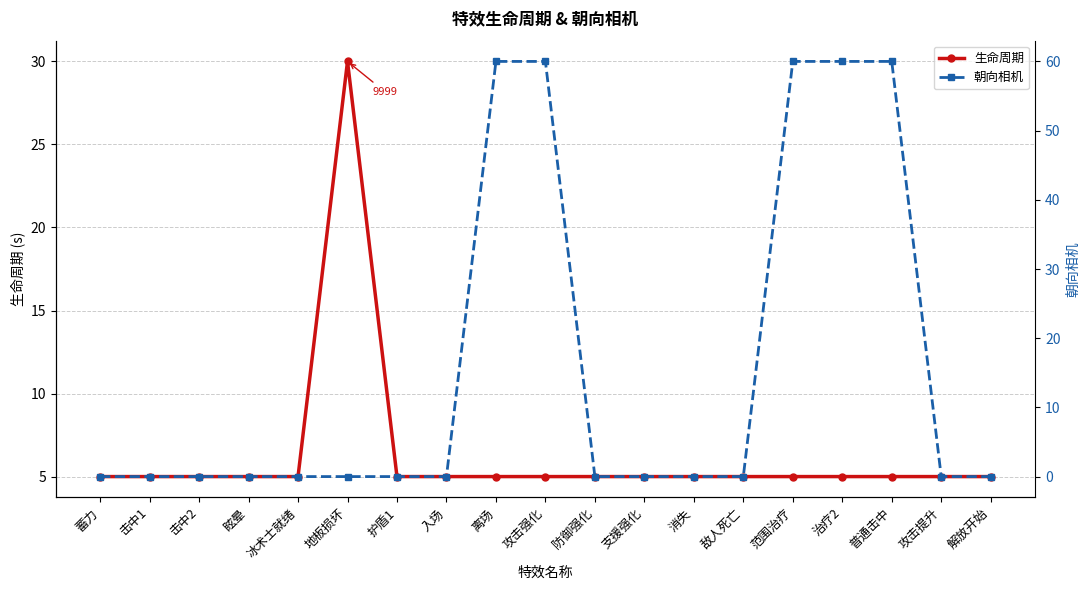

True or false: 朝向相机 has a value of 89 at 离场.

False